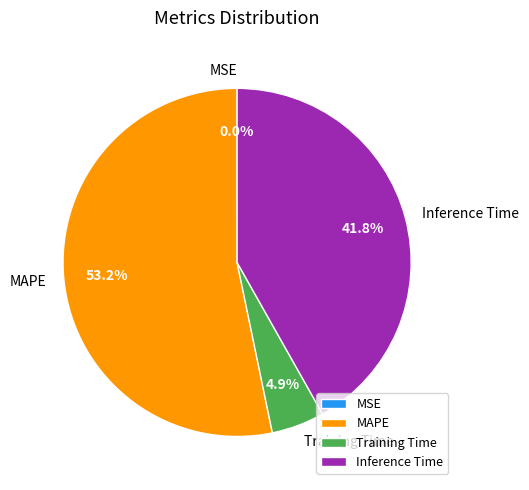

What percentage is NOT represented by Training Time?

95.1%